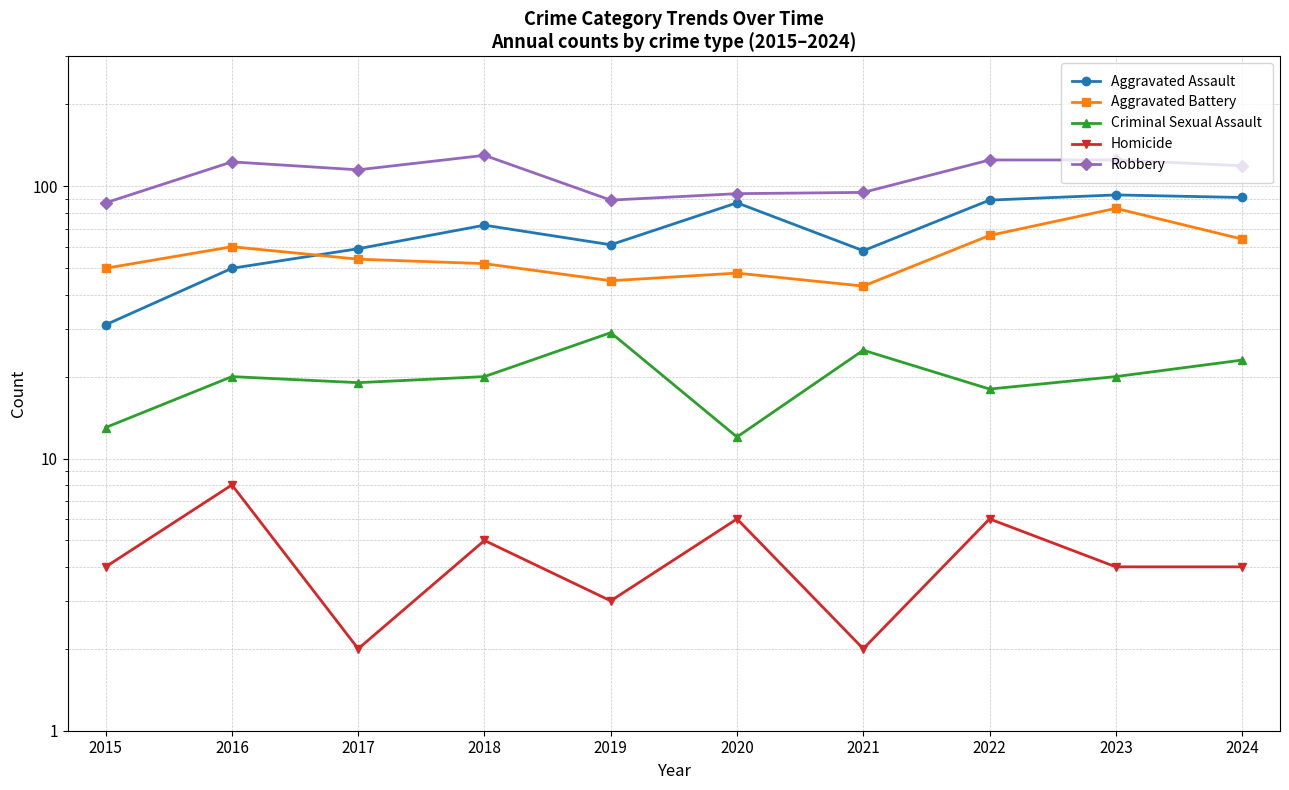

At which label is Aggravated Battery closest to 63?

2024